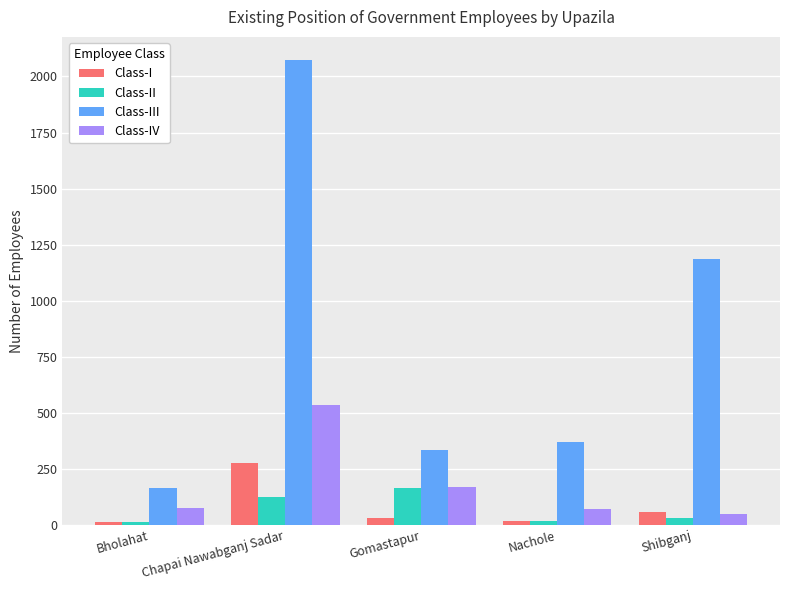

What position from the right is Chapai Nawabganj Sadar?

4